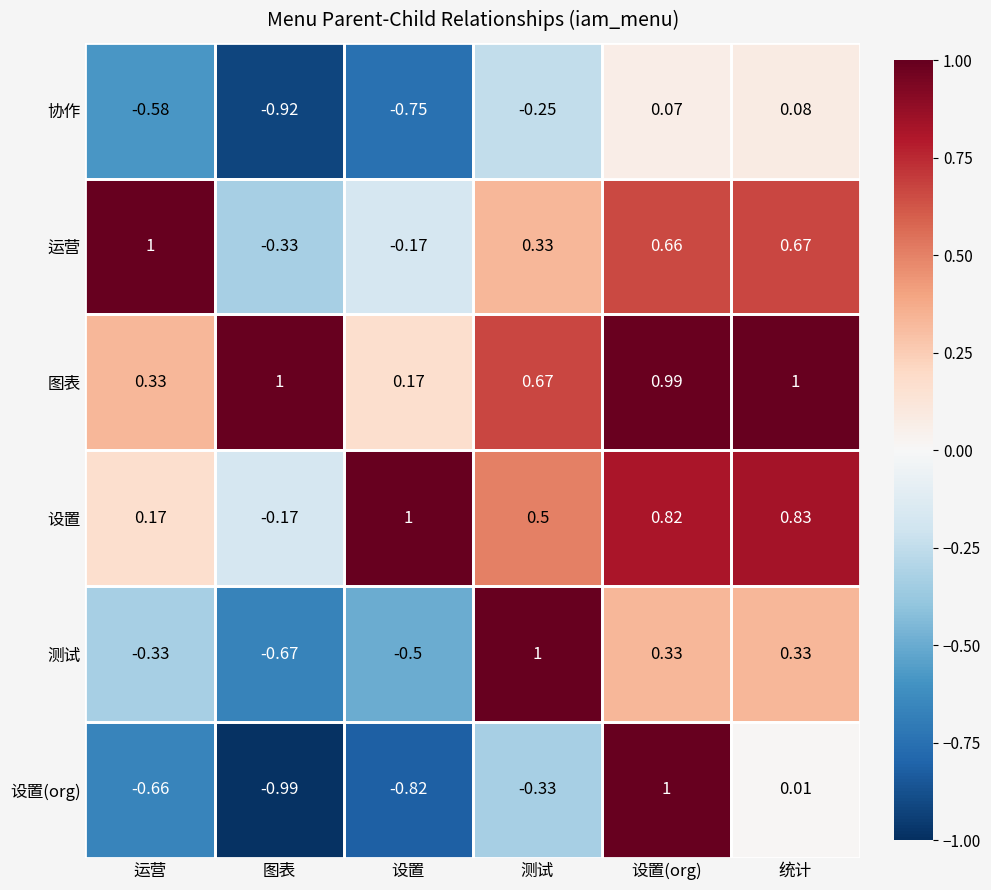

Rank the series at 设置(org) from lowest to highest value.

协作, 测试, 运营, 设置, 图表, 设置(org)